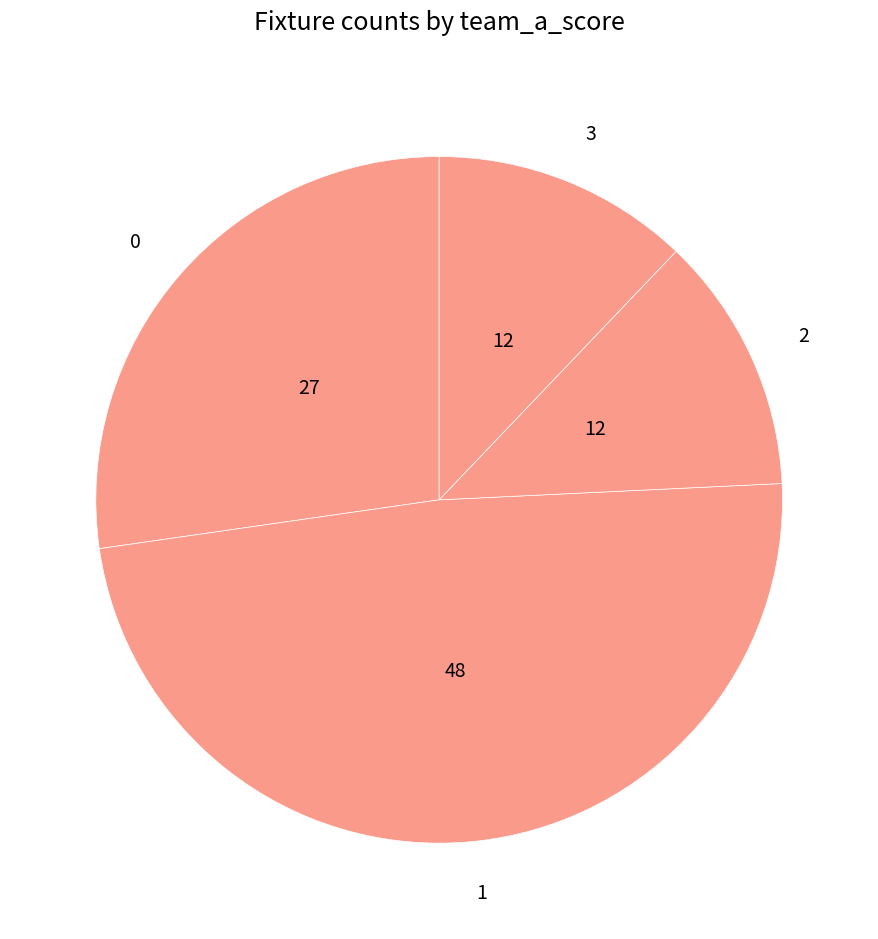

The 2 slice represents 12% of the pie. True or false?

True